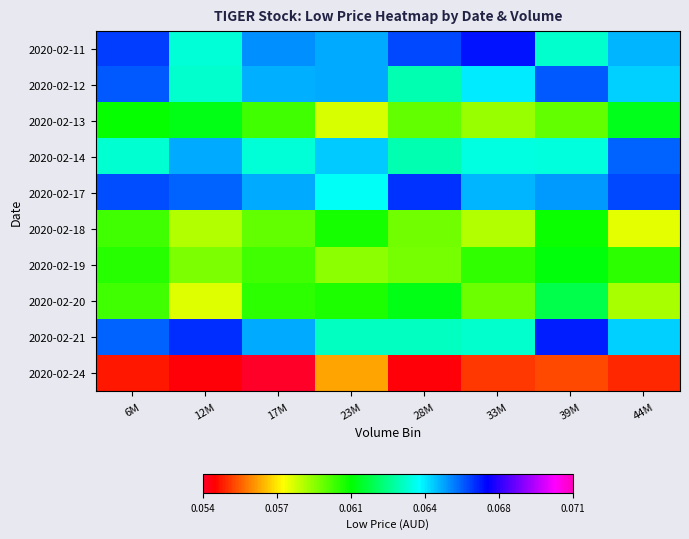

At how many categories does at least one series exceed 0?

8